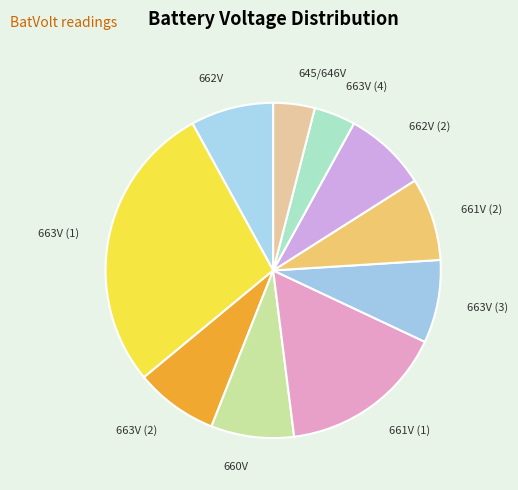

The 662V slice represents 1% of the pie. True or false?

False